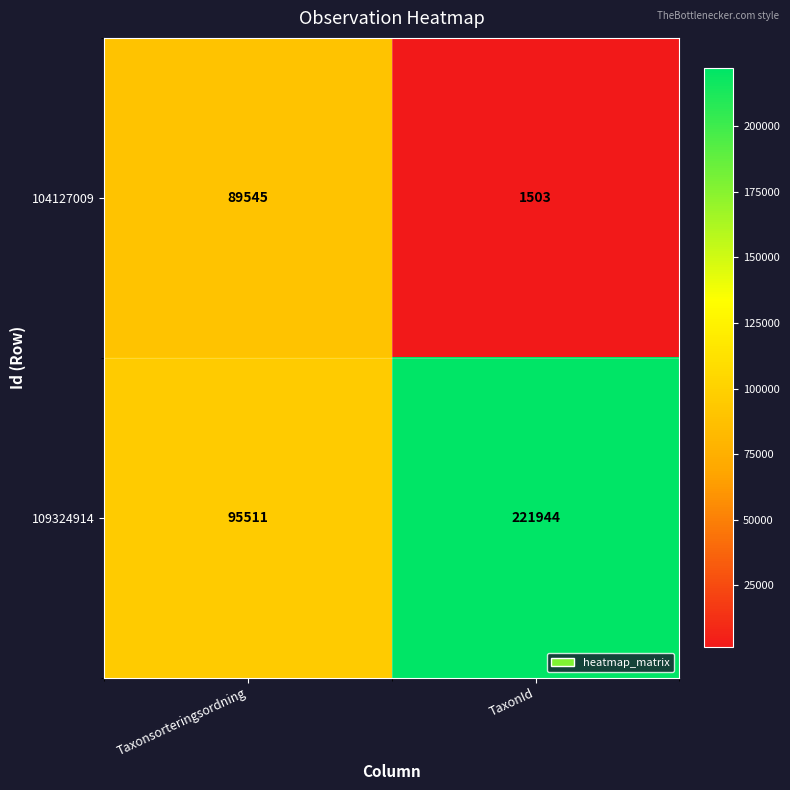

The 104127009 series shows 2138 at TaxonId. True or false?

False